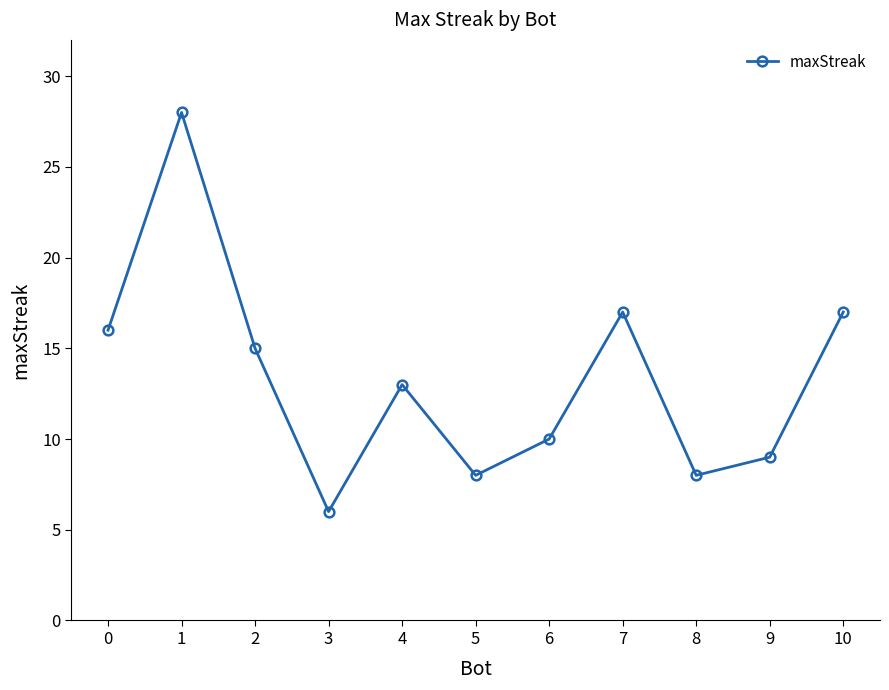

True or false: there are more than 1 points higher than both neighbors.

True